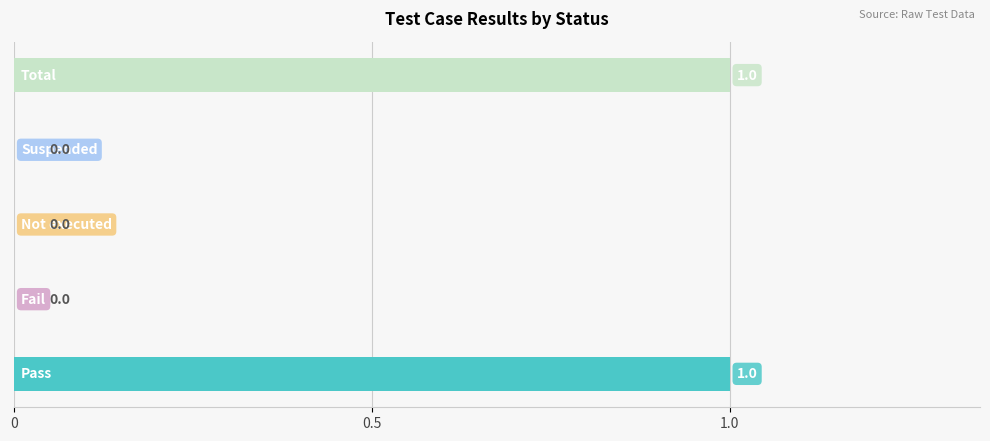

How many values are between 0 and 1?

5